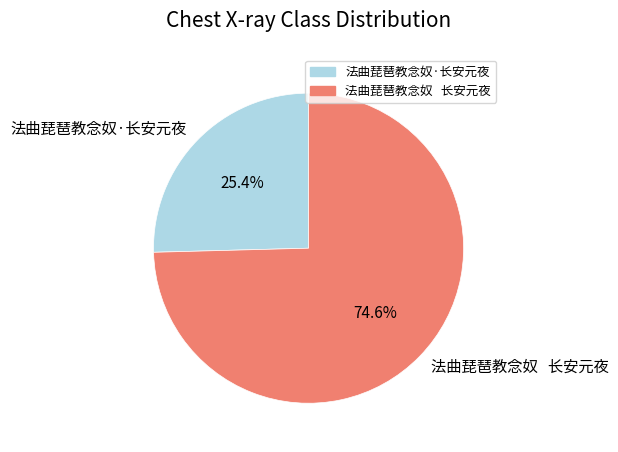

To the nearest percent, what is the difference between the largest and smallest slice percentages?

49%